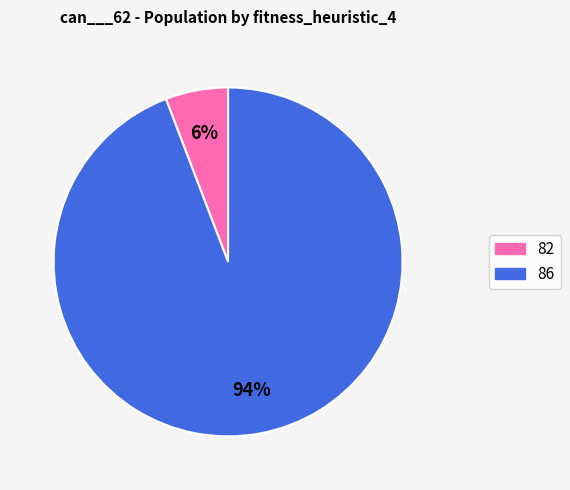

Is there a majority slice in this chart?

Yes